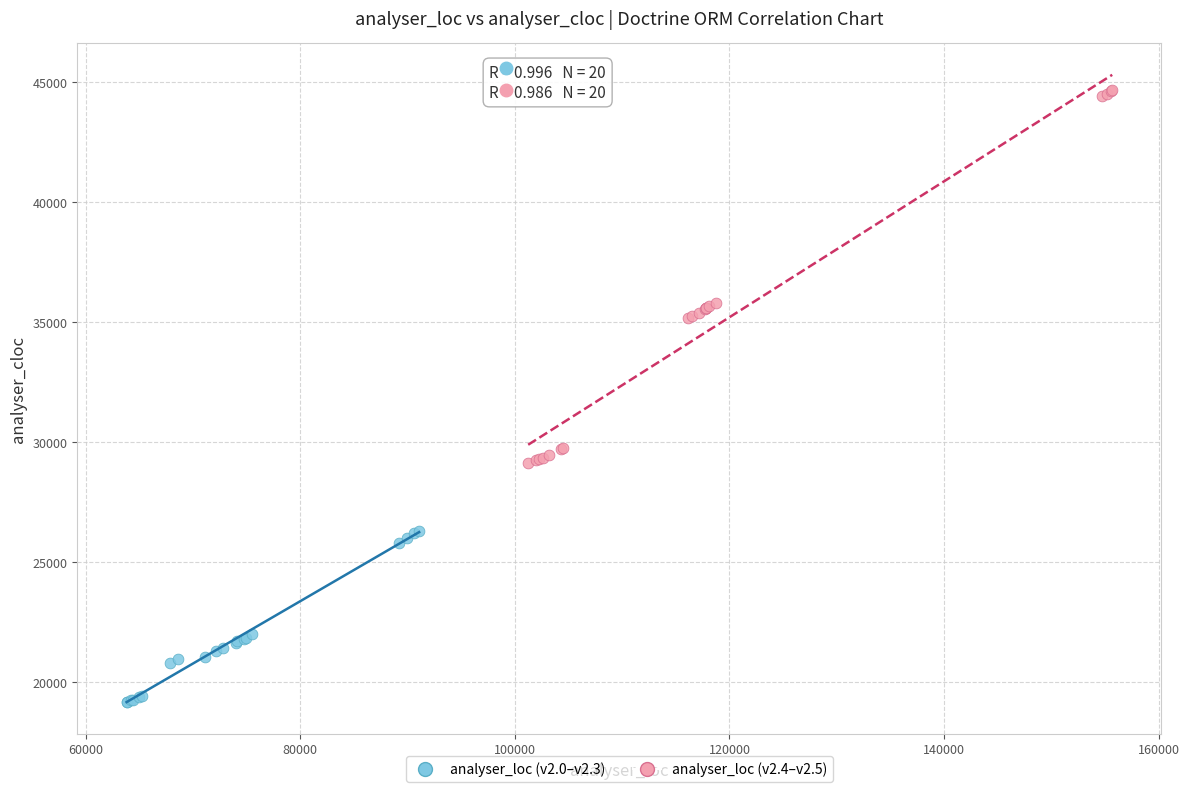

What are all the series names shown in the legend?

analyser_loc (v2.0–v2.3), analyser_loc (v2.4–v2.5)